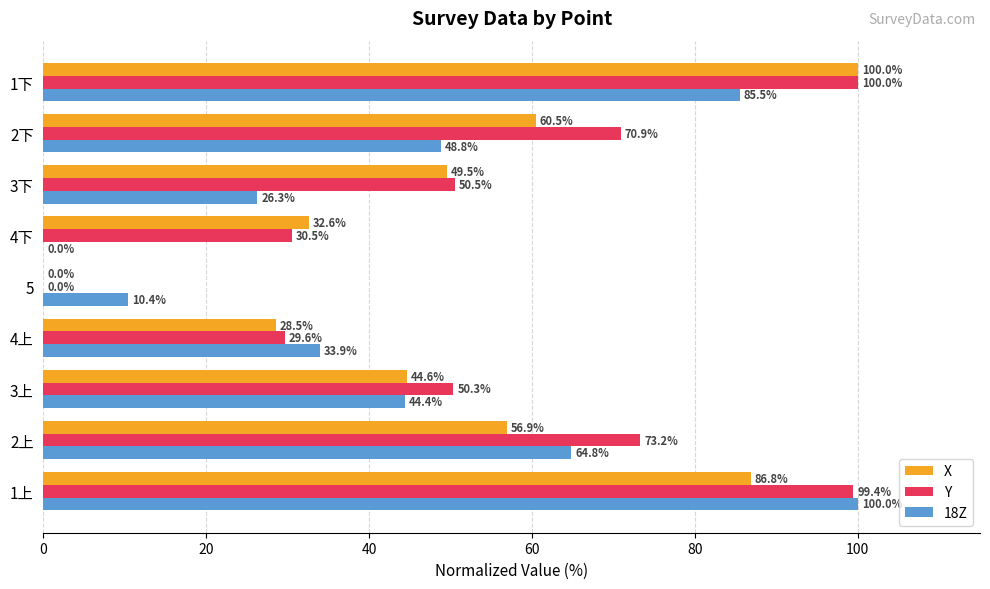

The value of X at 2上 is 56.9. True or false?

True